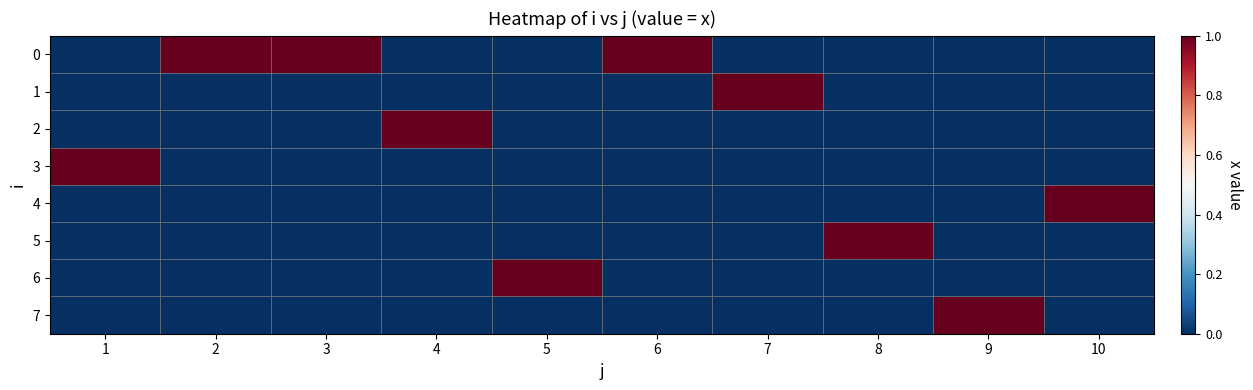

How many series are shown in this chart?

8